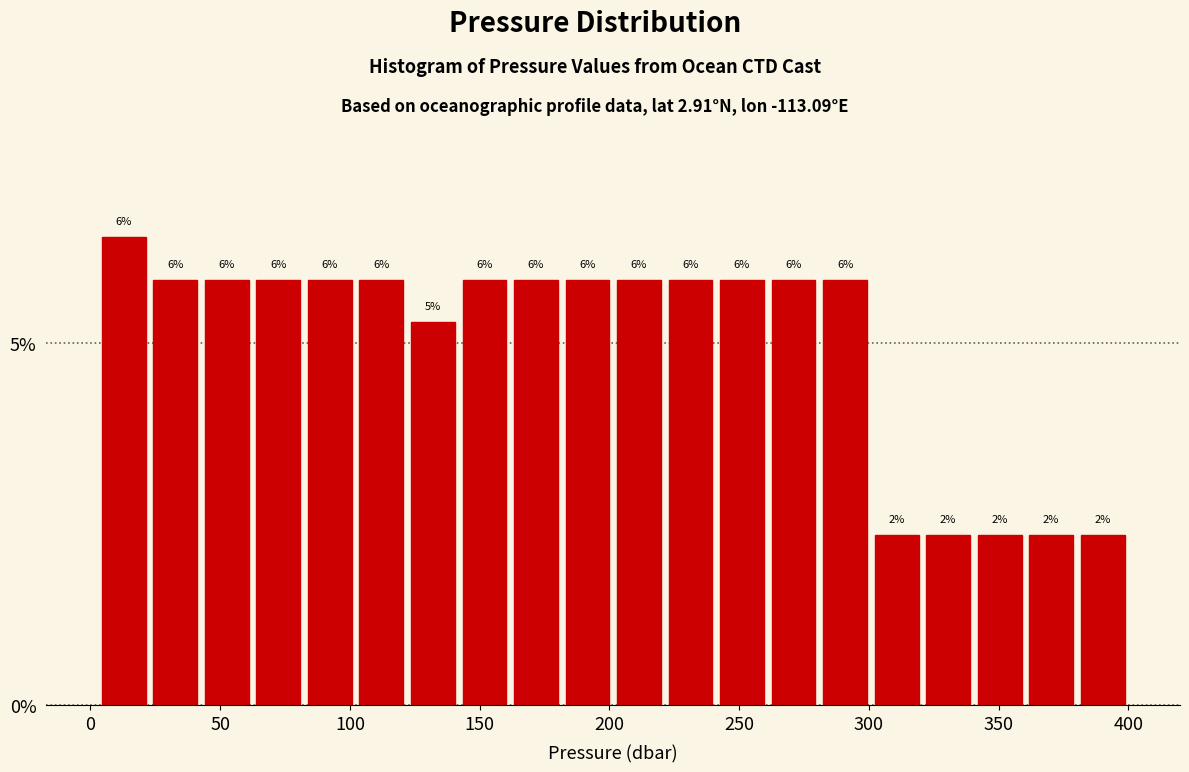

Around what value on the x-axis is the tallest bar? Give the approximate position of its centre, as read against the axis.

15